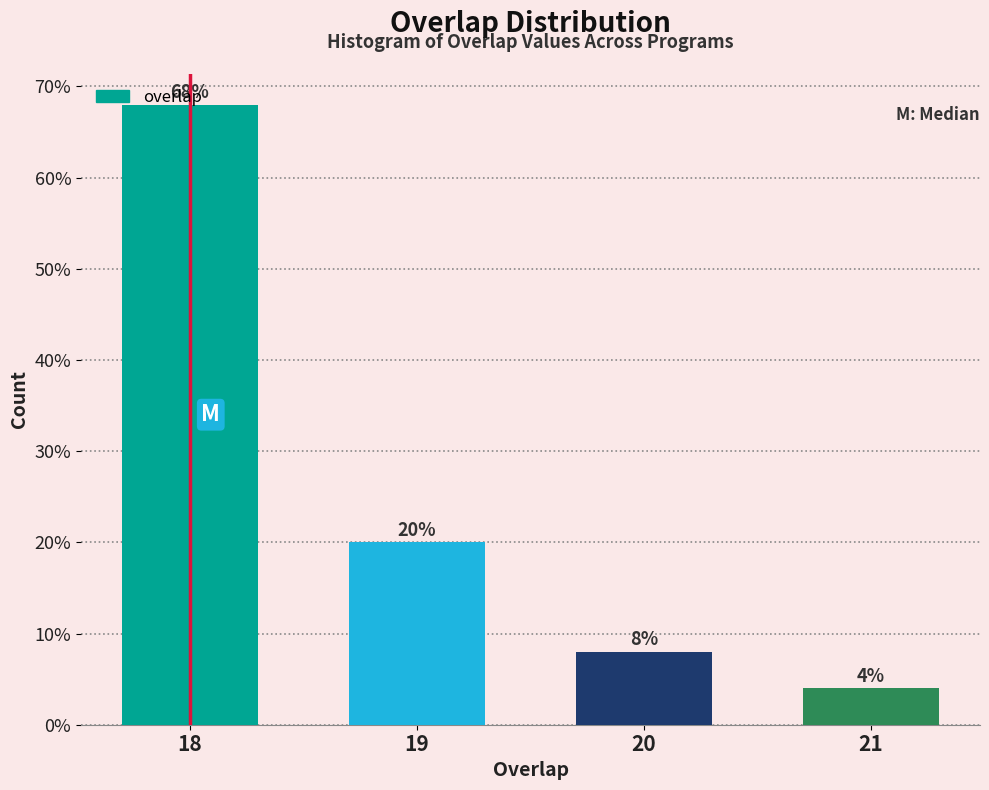

What is the difference between the second highest and minimum values?

16